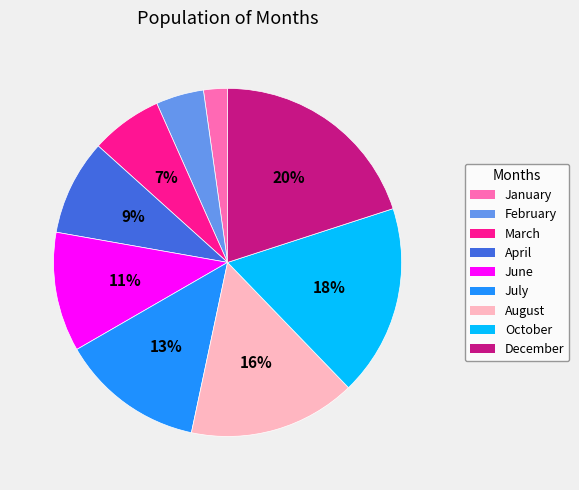

To the nearest percent, what is the average slice percentage?

11%